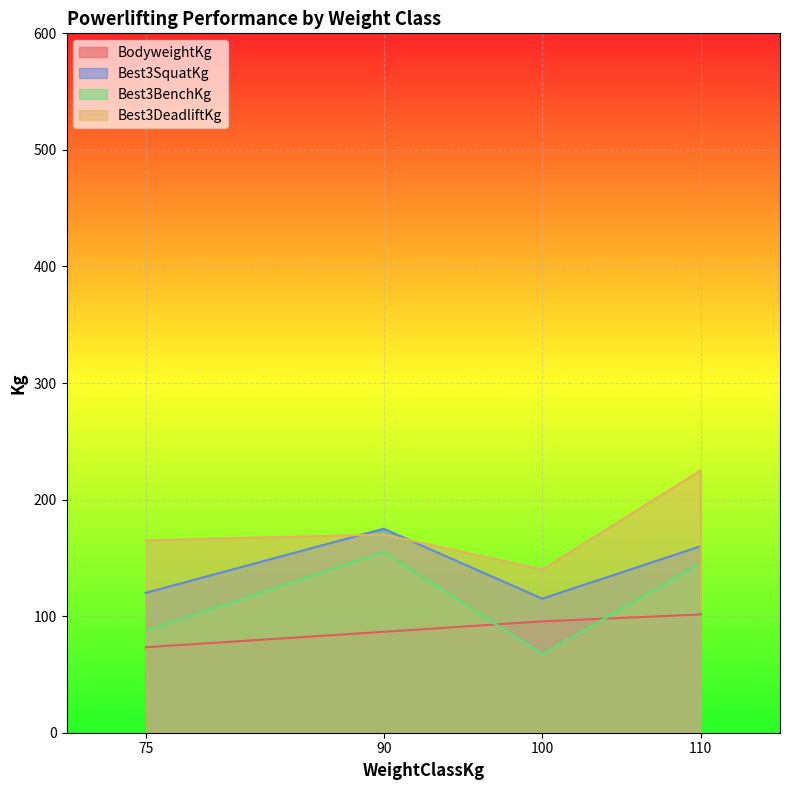

True or false: Best3SquatKg and Best3BenchKg intersect in this chart.

False